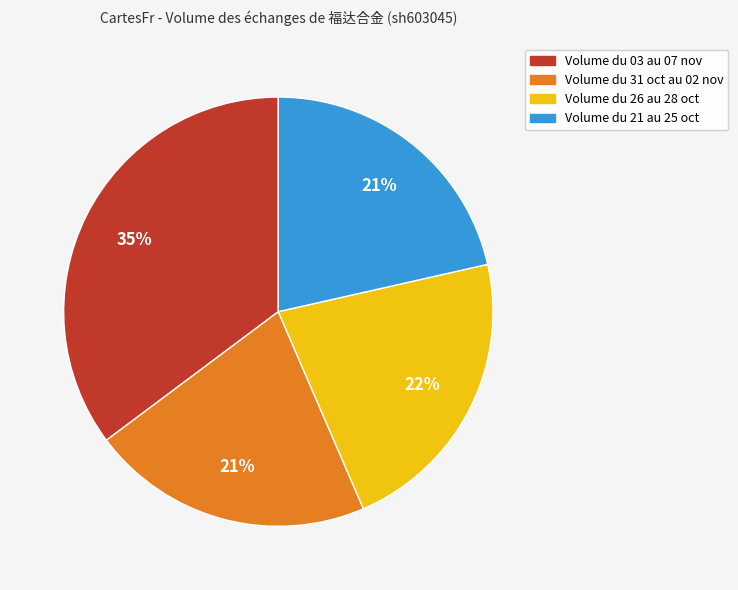

To the nearest percent, what is the average slice percentage?

25%